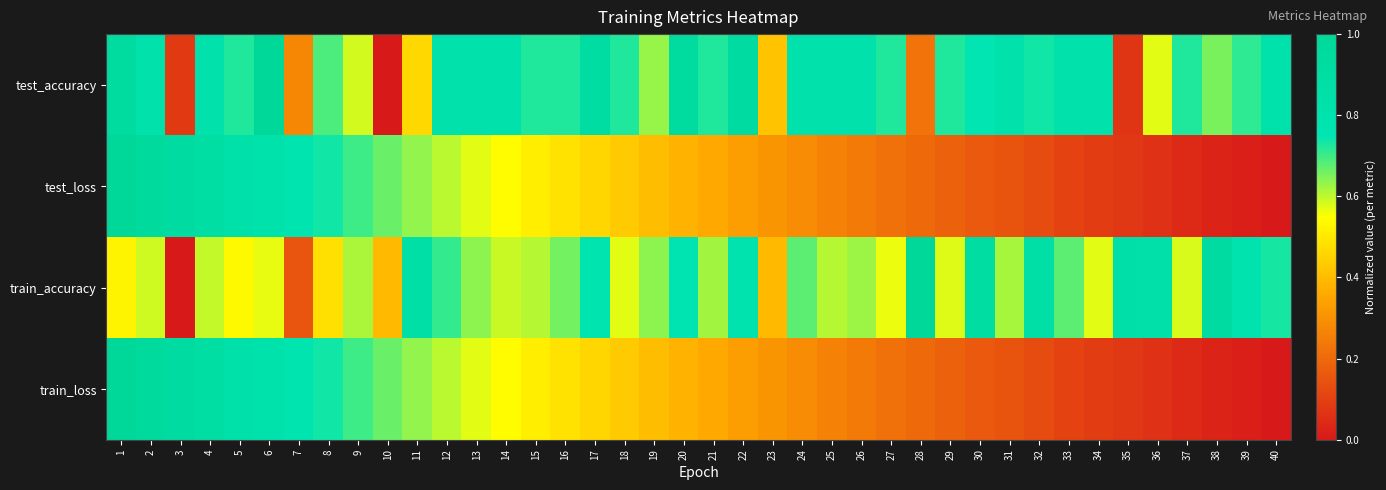

Which series changed the most between 14 and 36?

test_loss